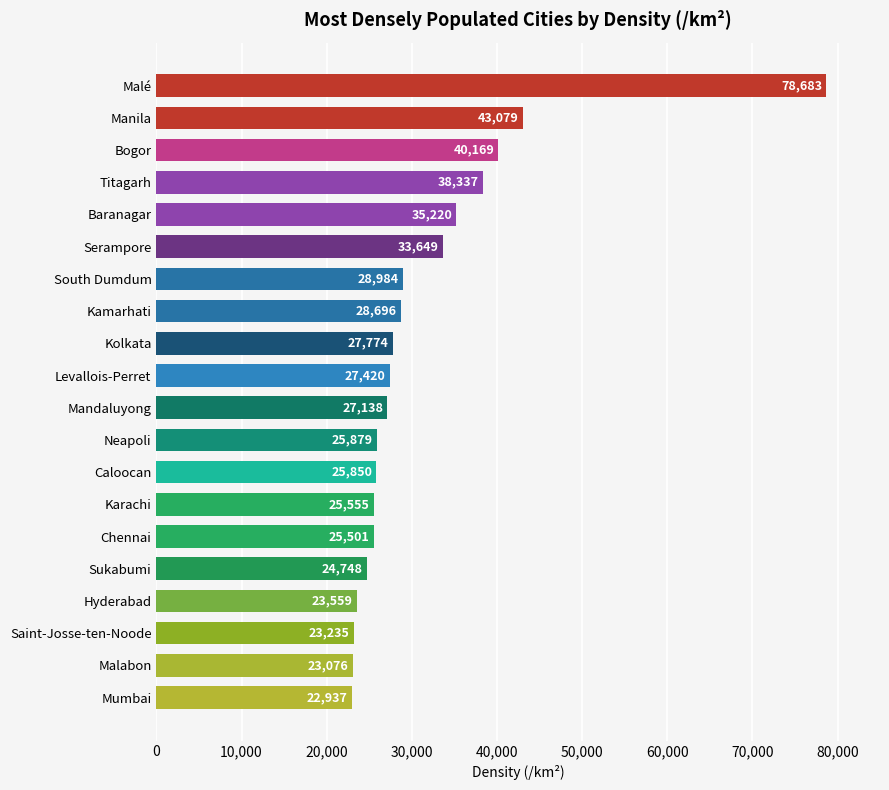

Is it true that the value at Malé is 115806?

False